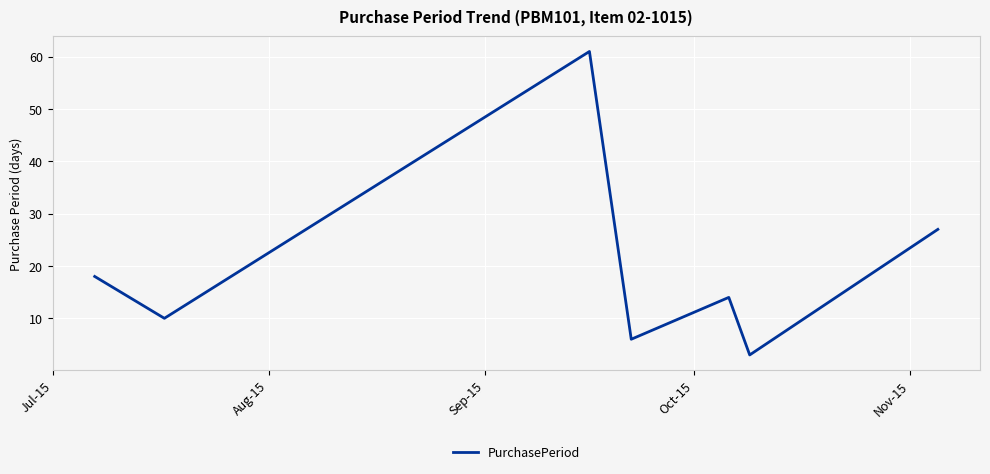

True or false: there are more than 0 points higher than both neighbors.

True